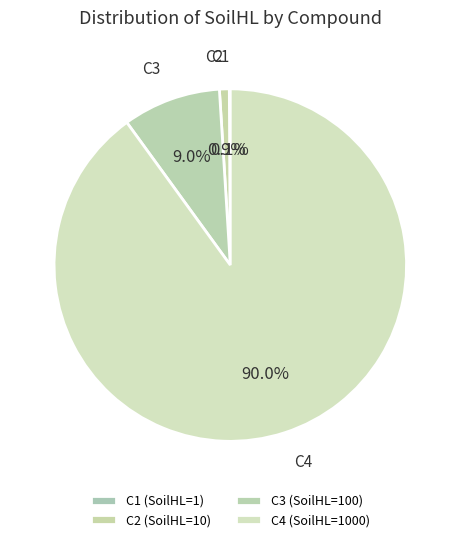

What is the total percentage of C4 and C2?

90.9%